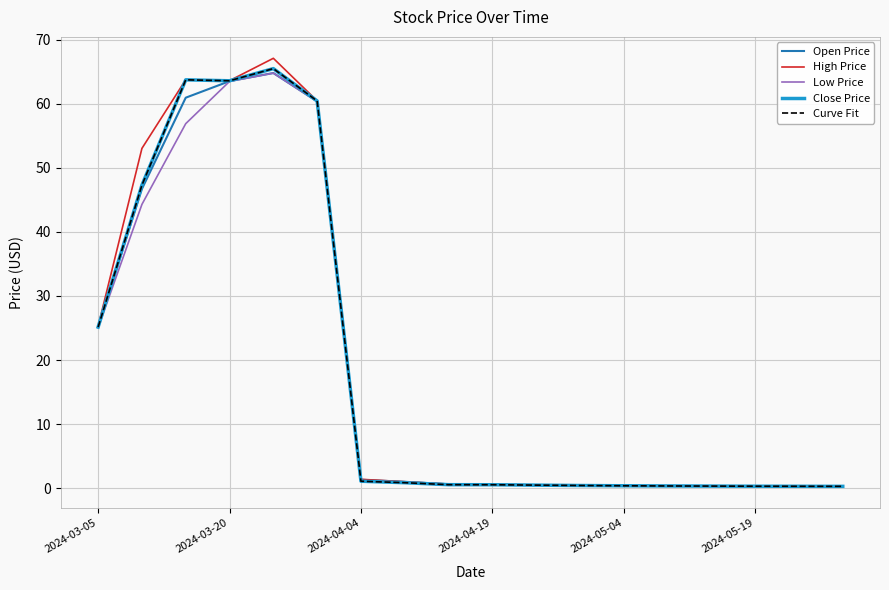

Does the chart display data point markers on the line(s)?

No